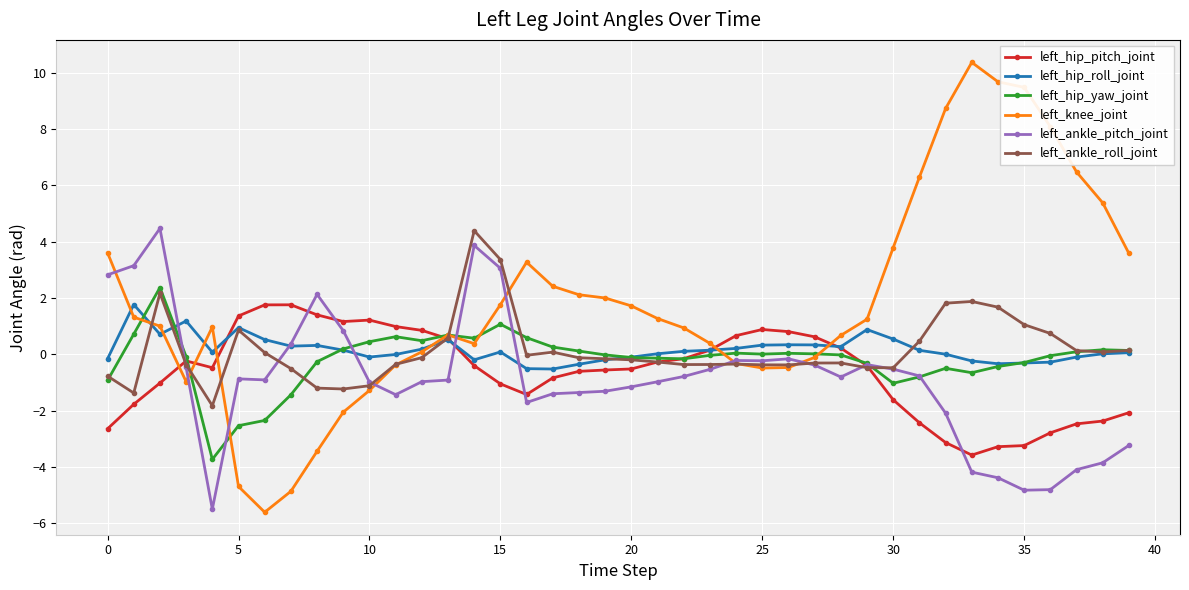

True or false: left_knee_joint and left_ankle_roll_joint cross at least once.

True